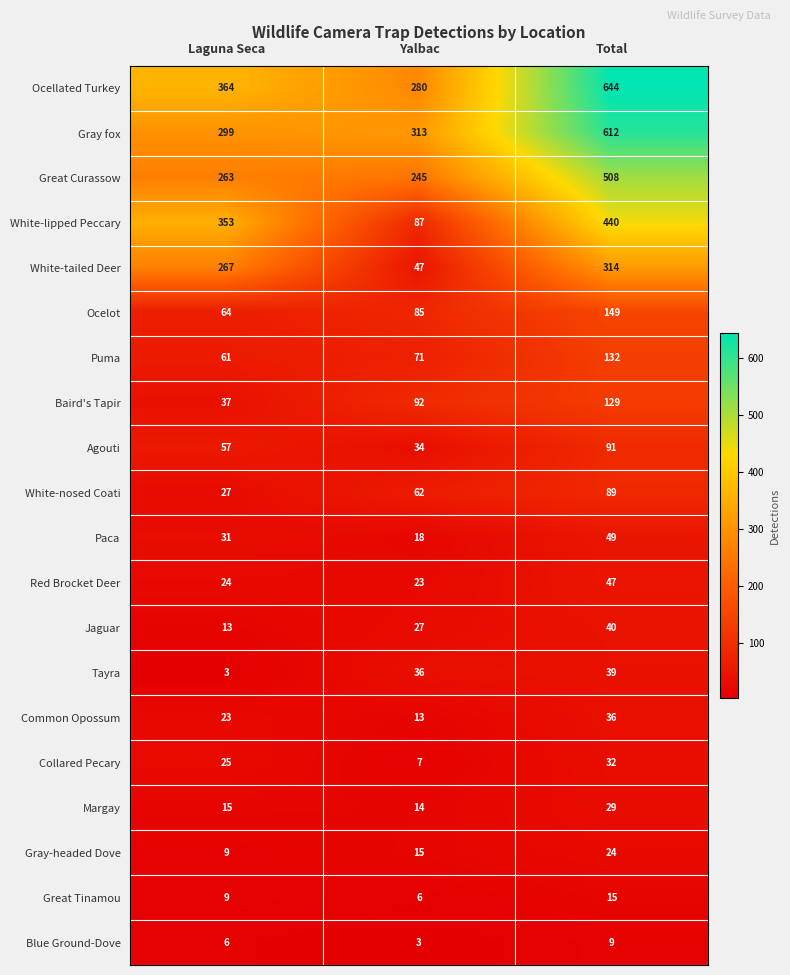

List the series in order of their peak value, highest first.

Ocellated Turkey, Gray fox, Great Curassow, White-lipped Peccary, White-tailed Deer, Ocelot, Puma, Baird's Tapir, Agouti, White-nosed Coati, Paca, Red Brocket Deer, Jaguar, Tayra, Common Opossum, Collared Pecary, Margay, Gray-headed Dove, Great Tinamou, Blue Ground-Dove